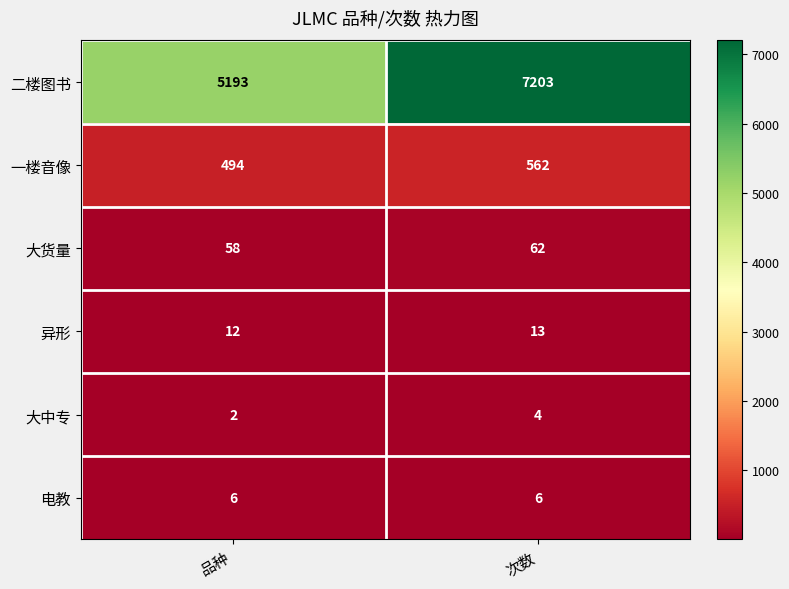

What is the average value of the 一楼音像 series?

528